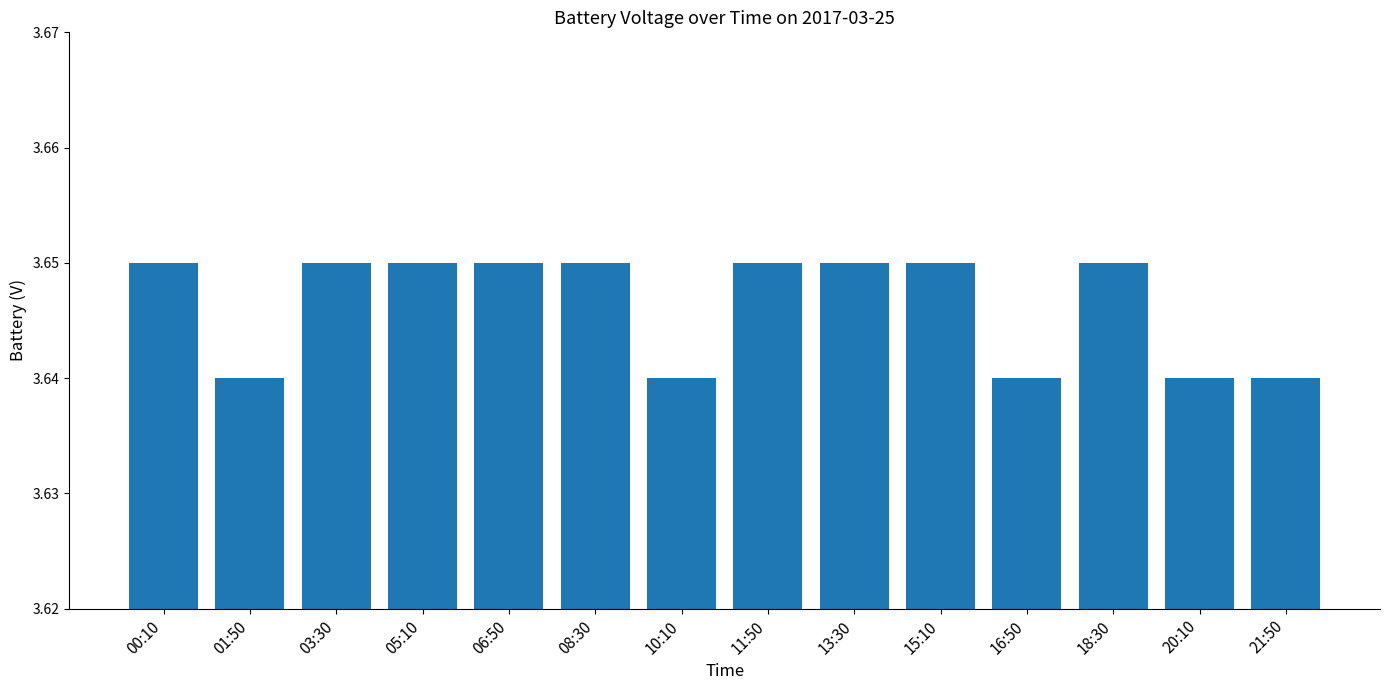

What is the sum of the values at 18:30 and 01:50?

7.3